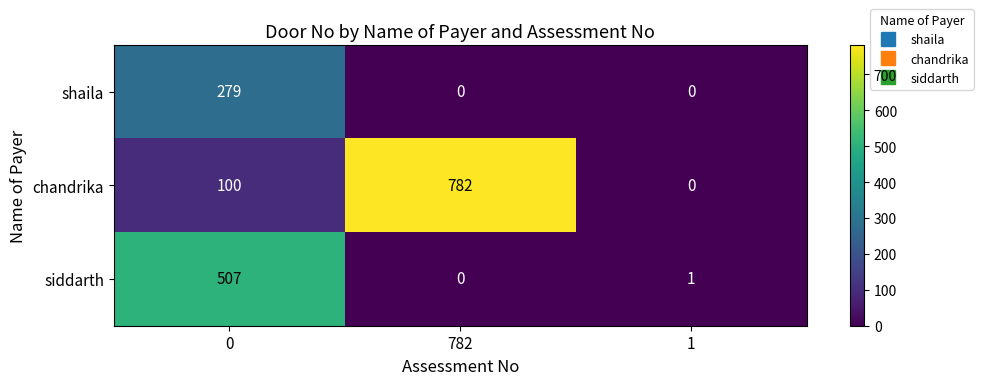

What is the approximate value of chandrika at 0, to the nearest 50?

100